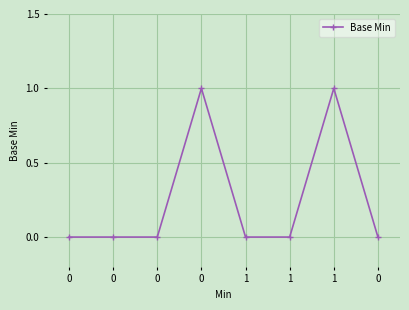

What is the difference between the second highest and minimum values?

1